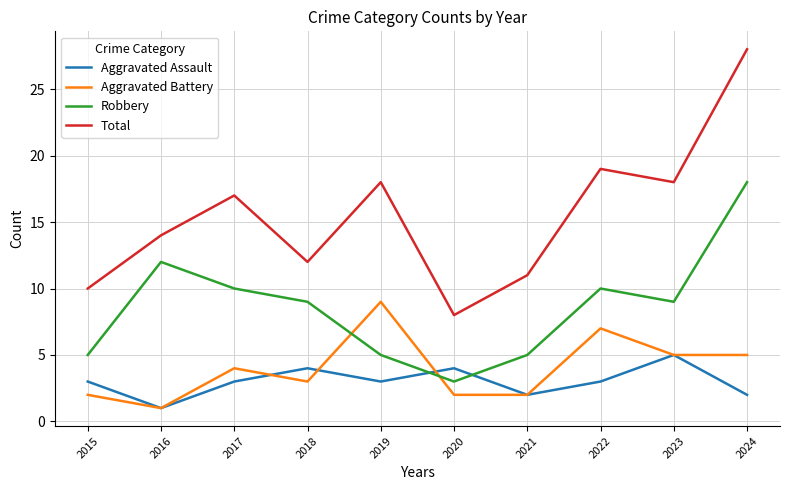

The Total series shows 3 at 2018. True or false?

False